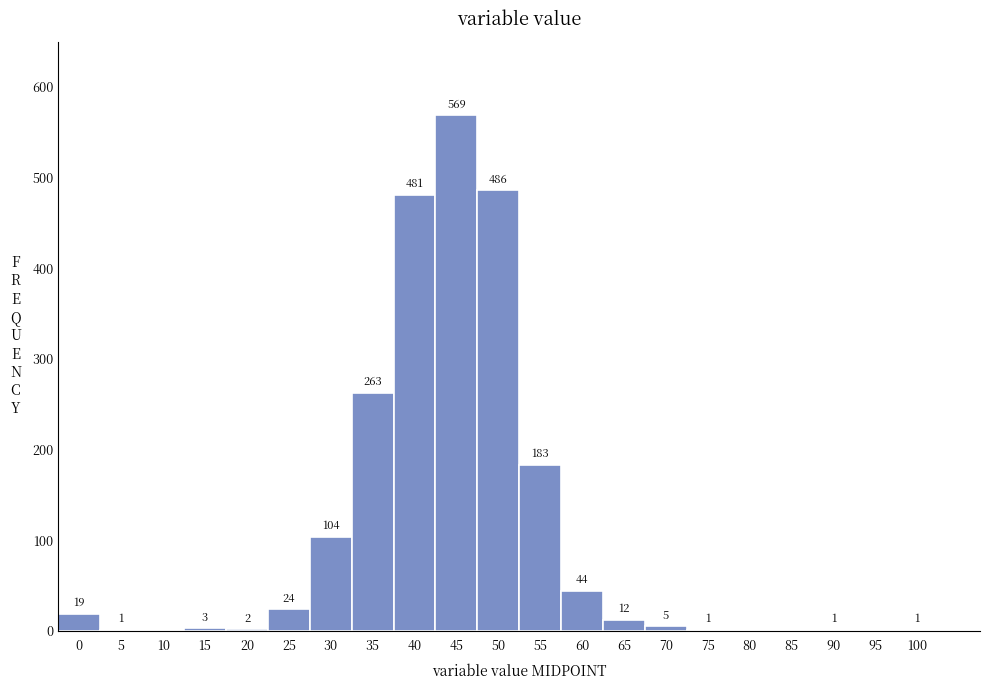

Over which range of the x-axis is the bar tallest?

42.5 to 47.5